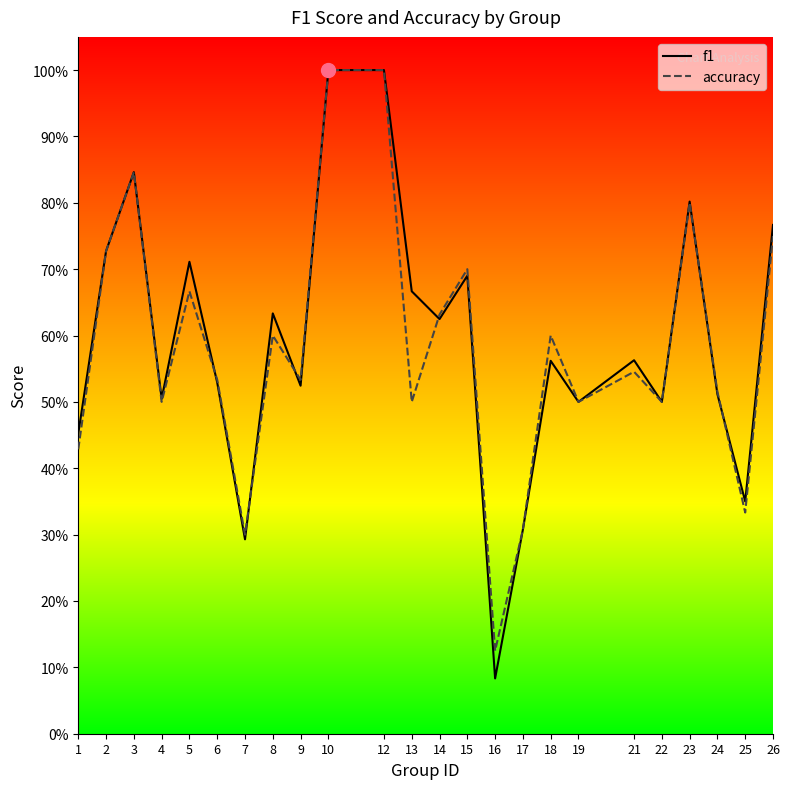

In f1, how many points are higher than both neighbors (excluding endpoints)?

7